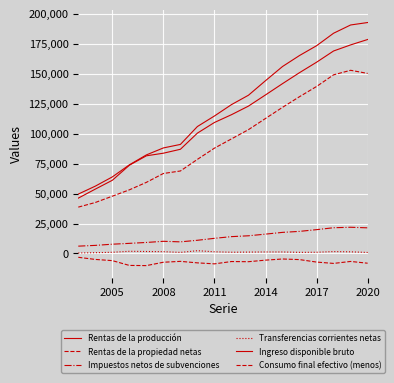

What is the lowest value of the Rentas de la propiedad netas series?

-10115